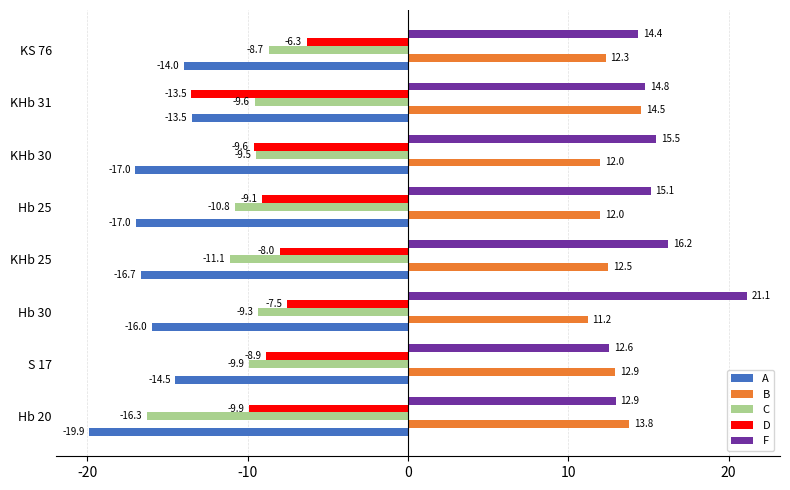

How many values in the C series are below -9?

7